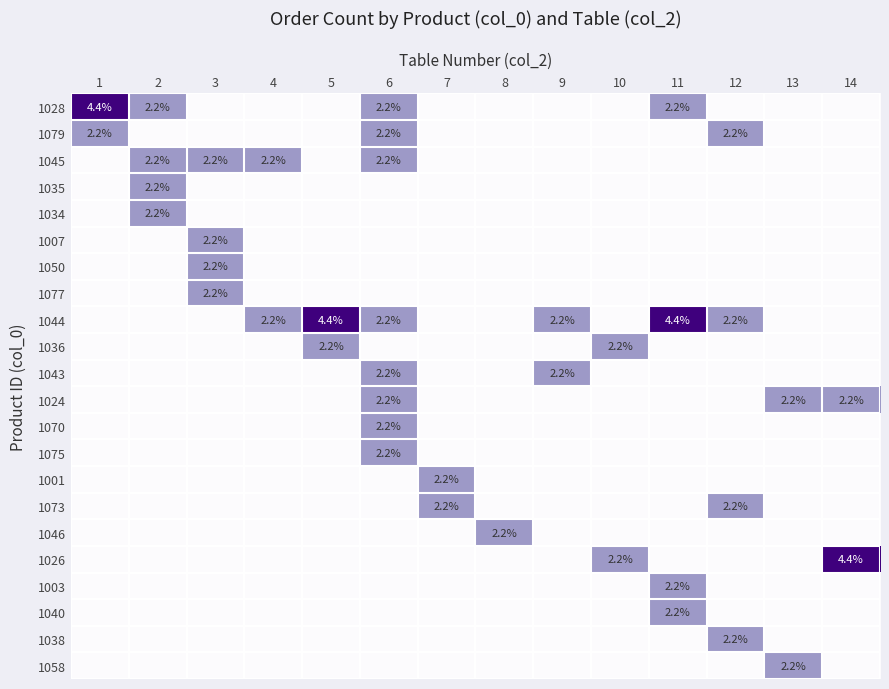

What is the difference between the 1044 values at 5 and 9?

2.2